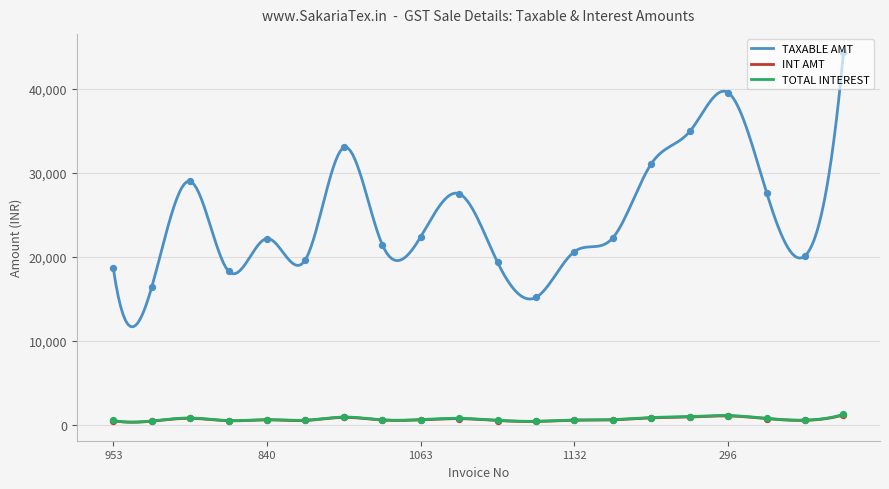

What is the total value across all series at 564?

32811.6